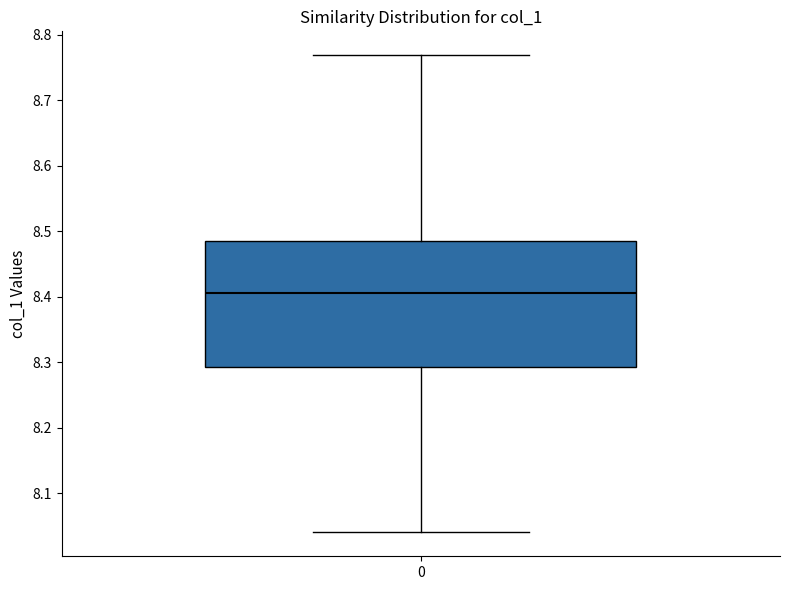

Transcribe this box plot: give where the median line is, the range the box spans, and where the two whiskers end, as read against the y-axis. The values are not printed on the chart, so give them approximately, as read against the axis.

median 8.41, box 8.29 to 8.49, whiskers 8.04 to 8.77